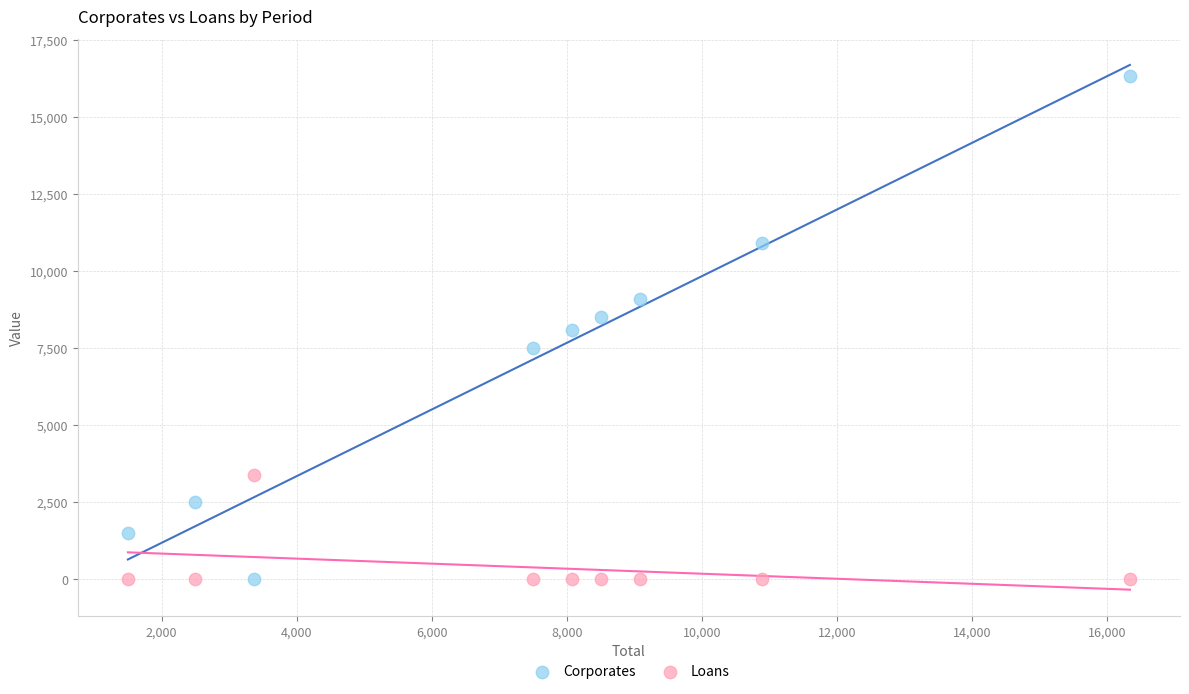

Which series has the widest spread of Y values?

Corporates